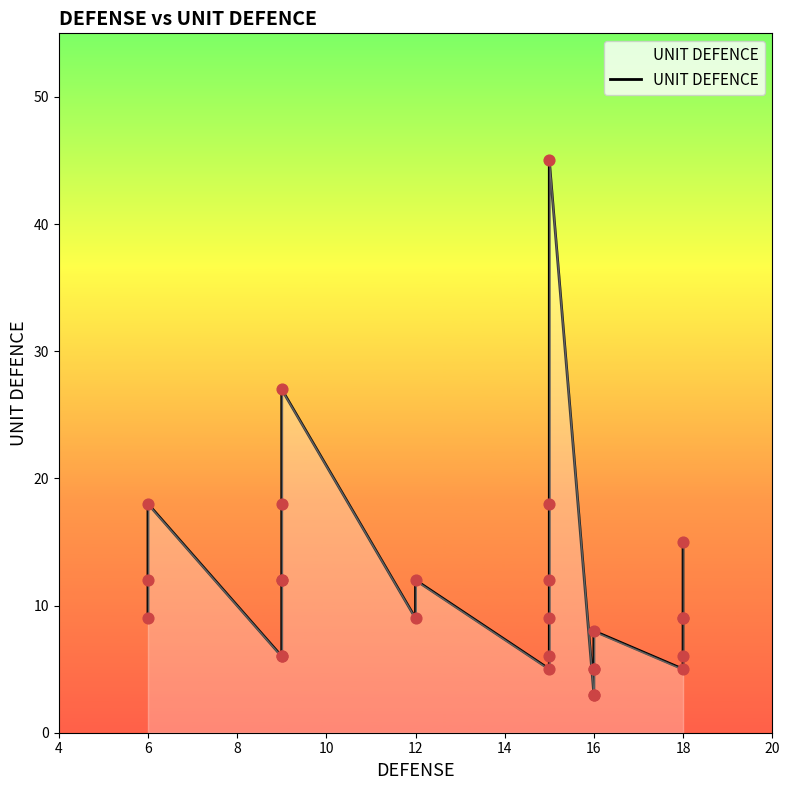

Between 4 and 16, which is larger?

16